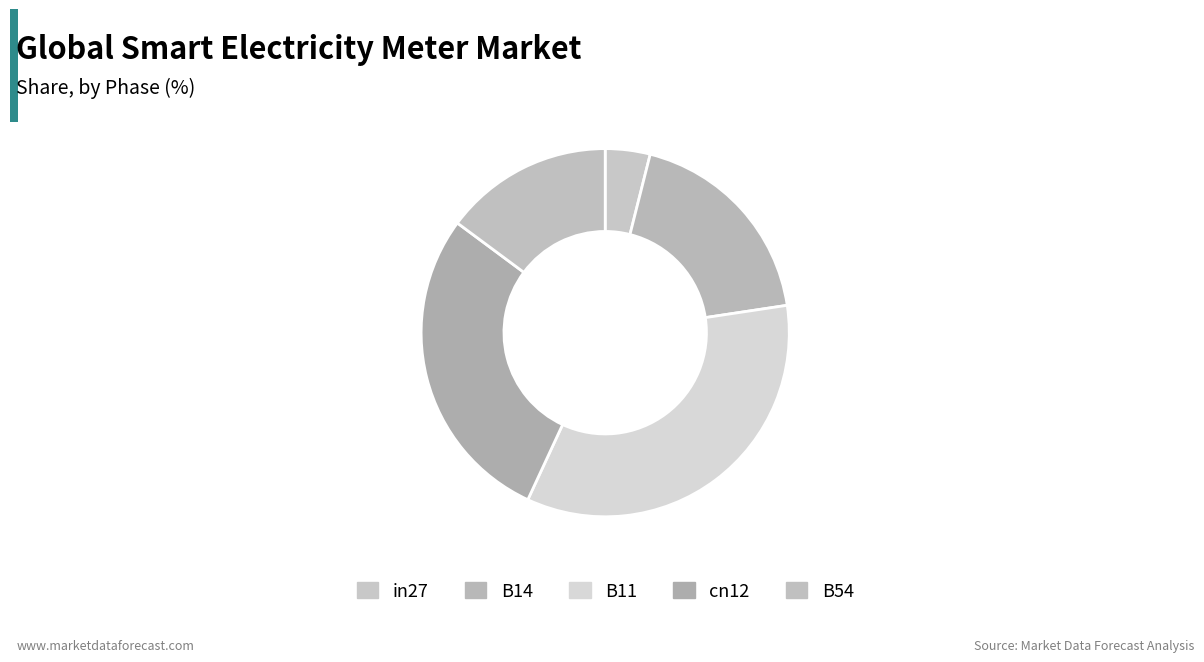

Which category has the biggest portion of the pie?

B11